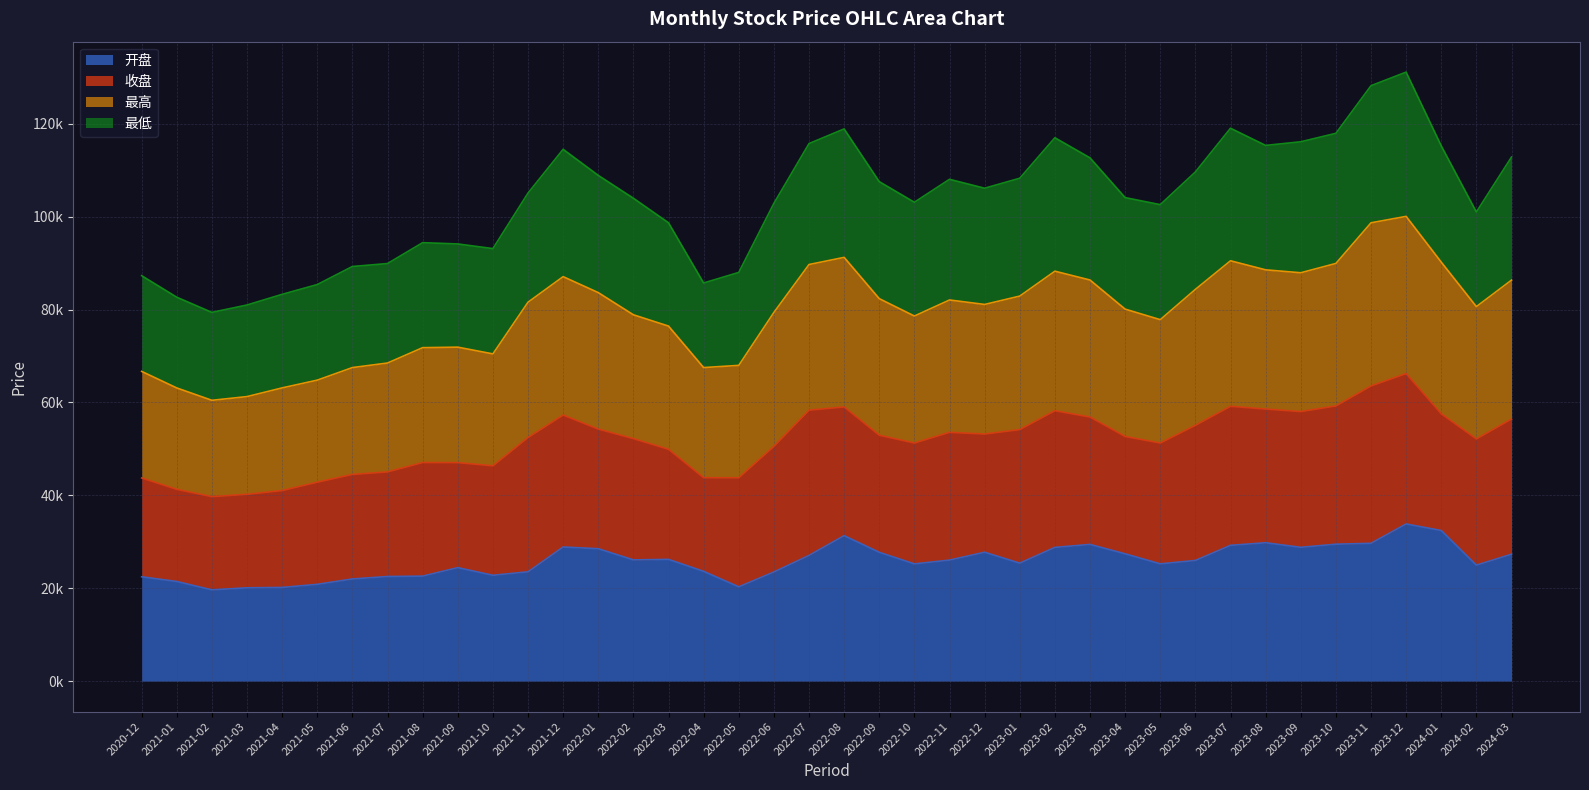

What are all the series names shown in the legend?

开盘, 收盘, 最高, 最低